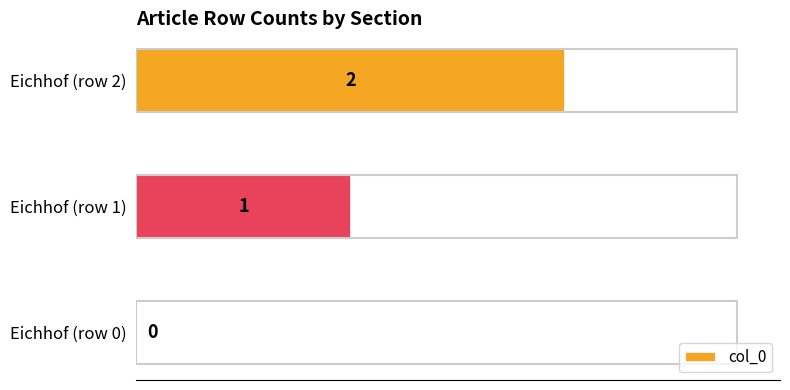

How many values are between 0 and 2?

3